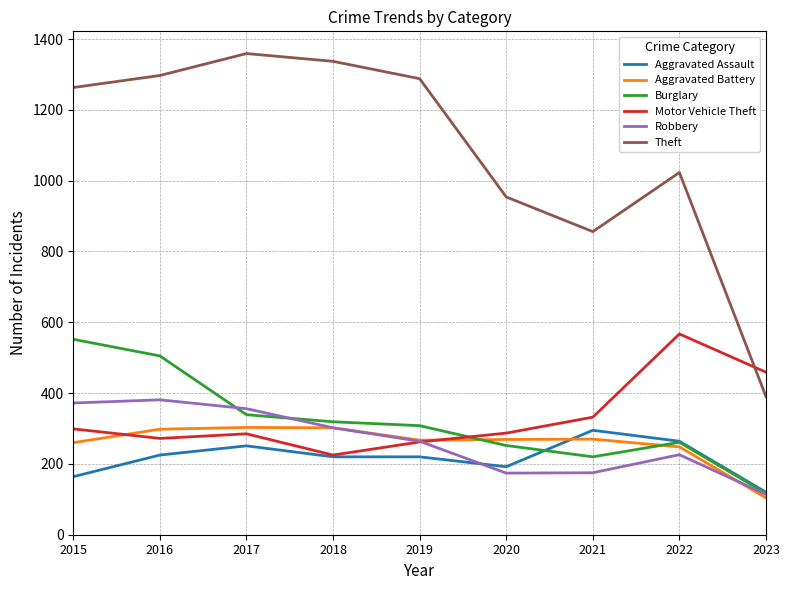

Which series has the largest total across all categories?

Theft